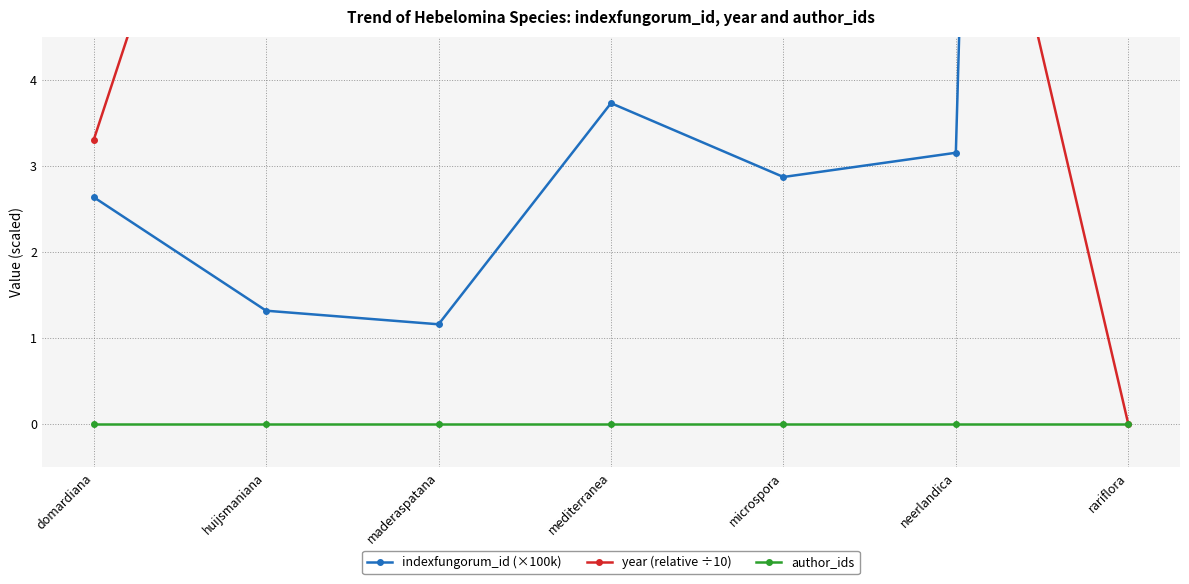

Rank the series by their average value, from highest to lowest.

indexfungorum_id (×100k), year (relative ÷10), author_ids